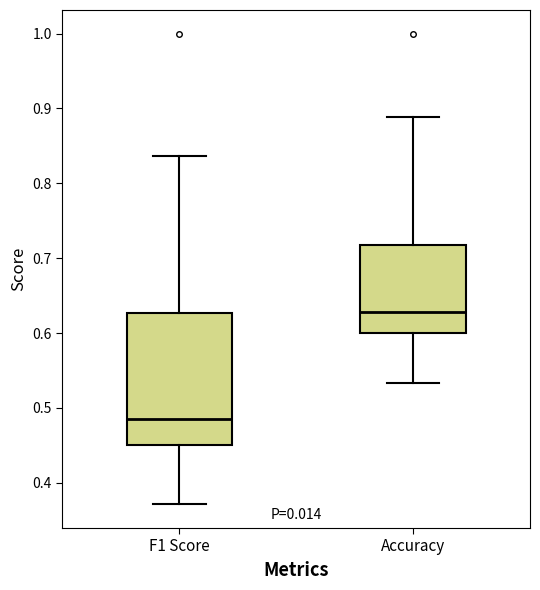

Reading left to right, transcribe this box plot: for each box, give where its median line is, the range the box spans, and where its two whiskers end, as read against the y-axis. The values are not printed on the chart, so give them approximately, as read against the axis.

F1 Score: median 0.48, box 0.45 to 0.63, whiskers 0.37 to 0.84
Accuracy: median 0.63, box 0.60 to 0.72, whiskers 0.53 to 0.89